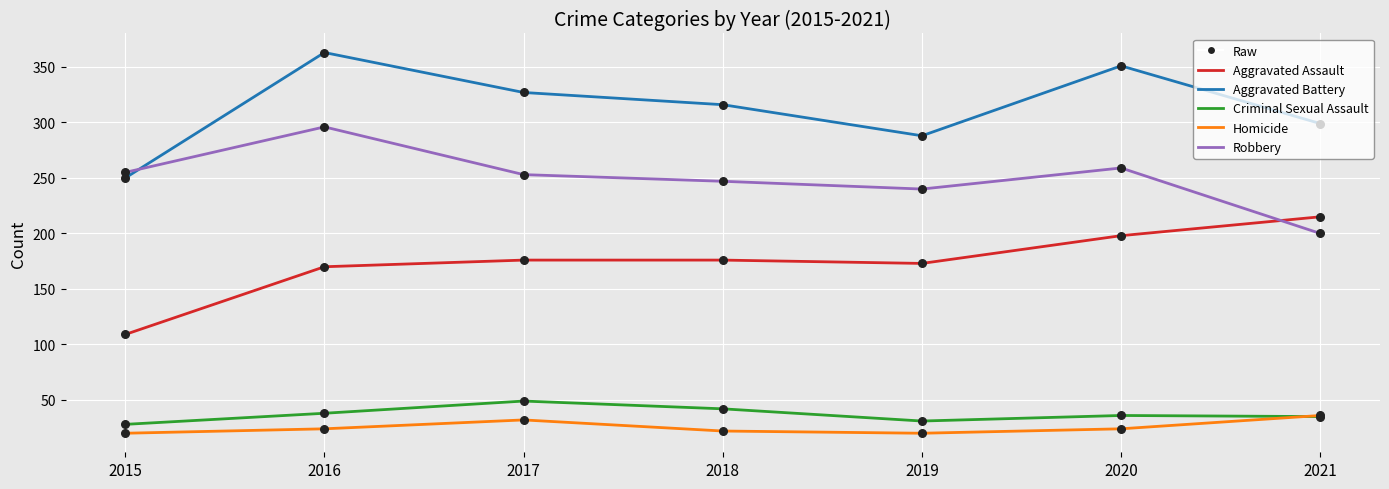

What is the spread (max minus min) of values at 2017?

295